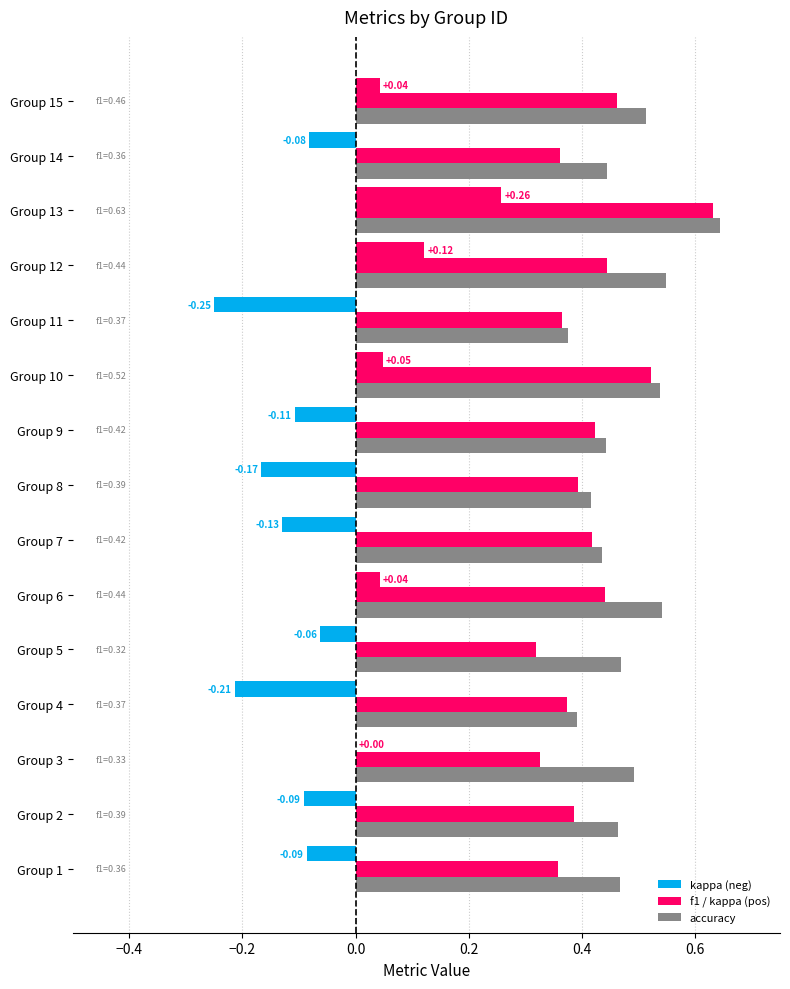

What is the difference between the maximum and minimum values in the f1 series?

0.3